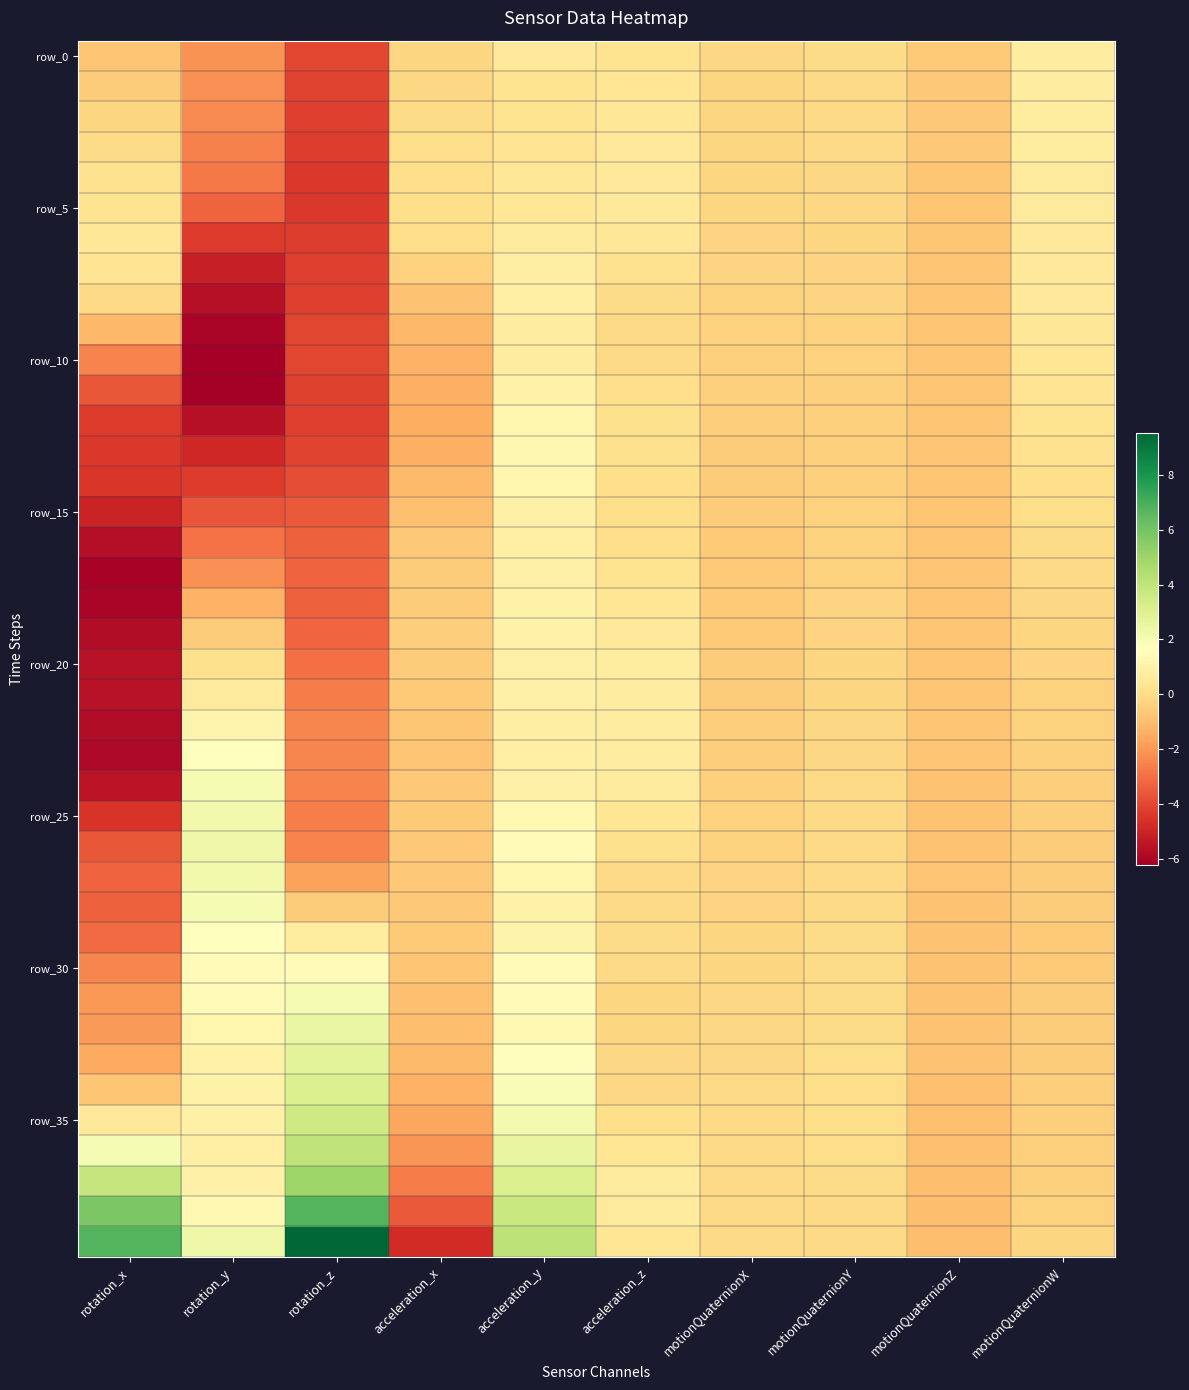

At which category does the chart reach its minimum across all series?

rotation_y